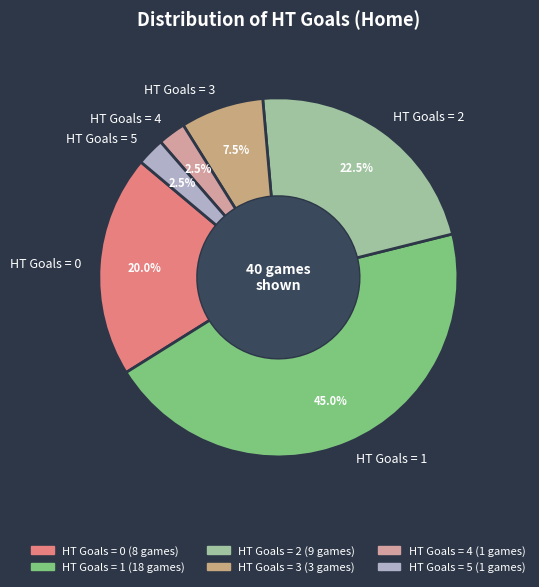

Is there a majority slice in this chart?

No